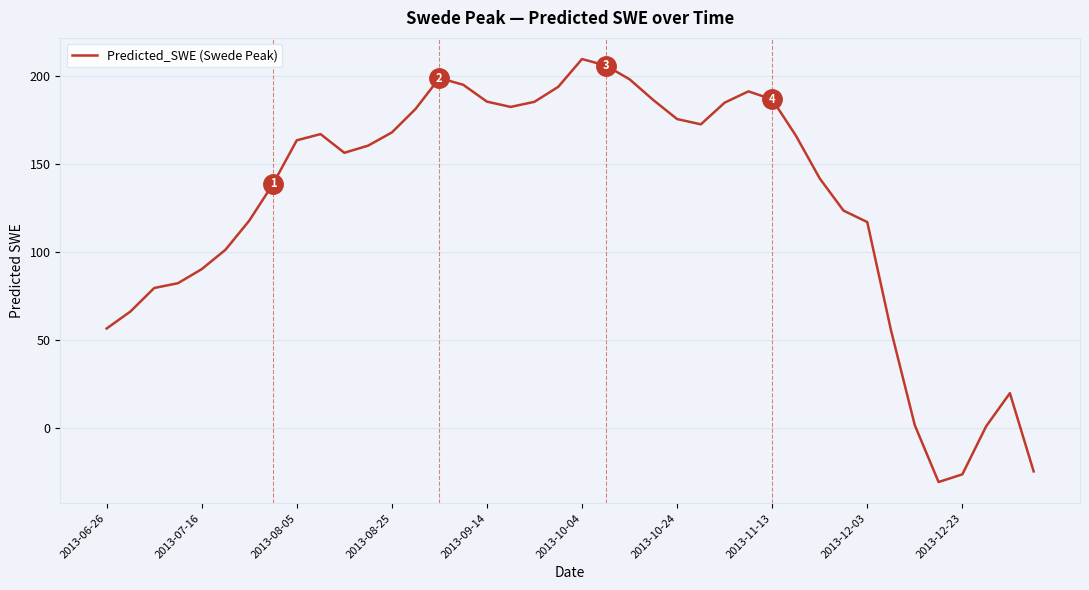

What is the difference between the maximum and minimum values?

240.4